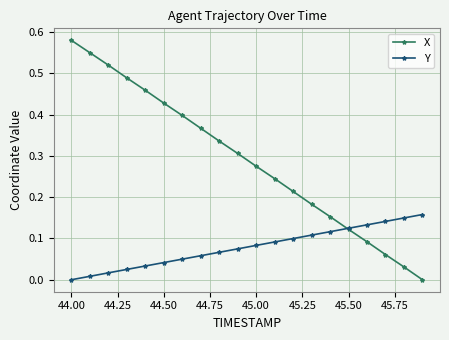

Rank the series by their maximum value, from lowest to highest.

Y, X